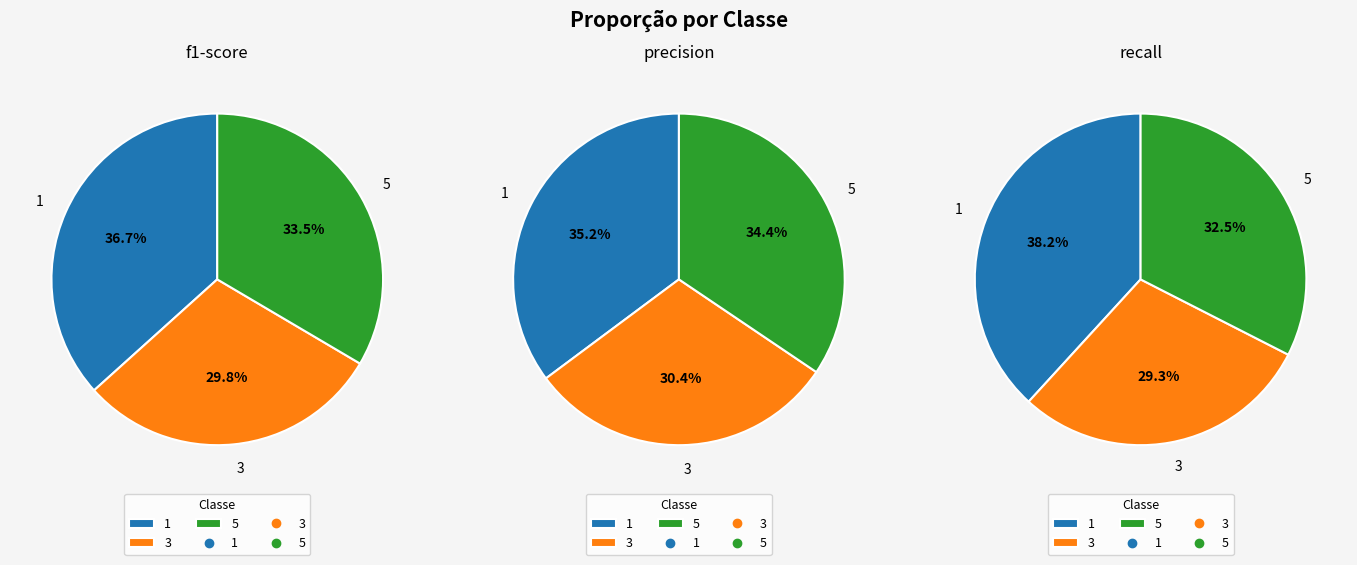

To the nearest percent, what is the average slice percentage?

33%